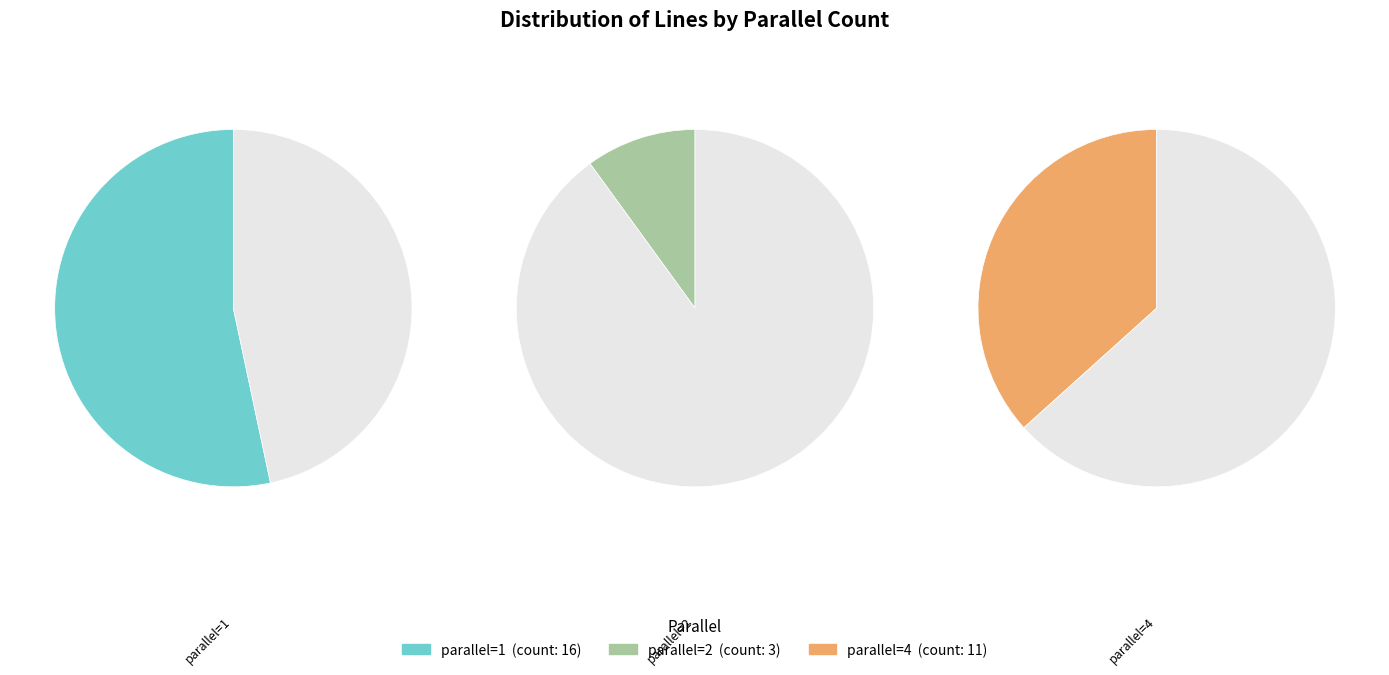

The 4 slice represents 24% of the pie. True or false?

False